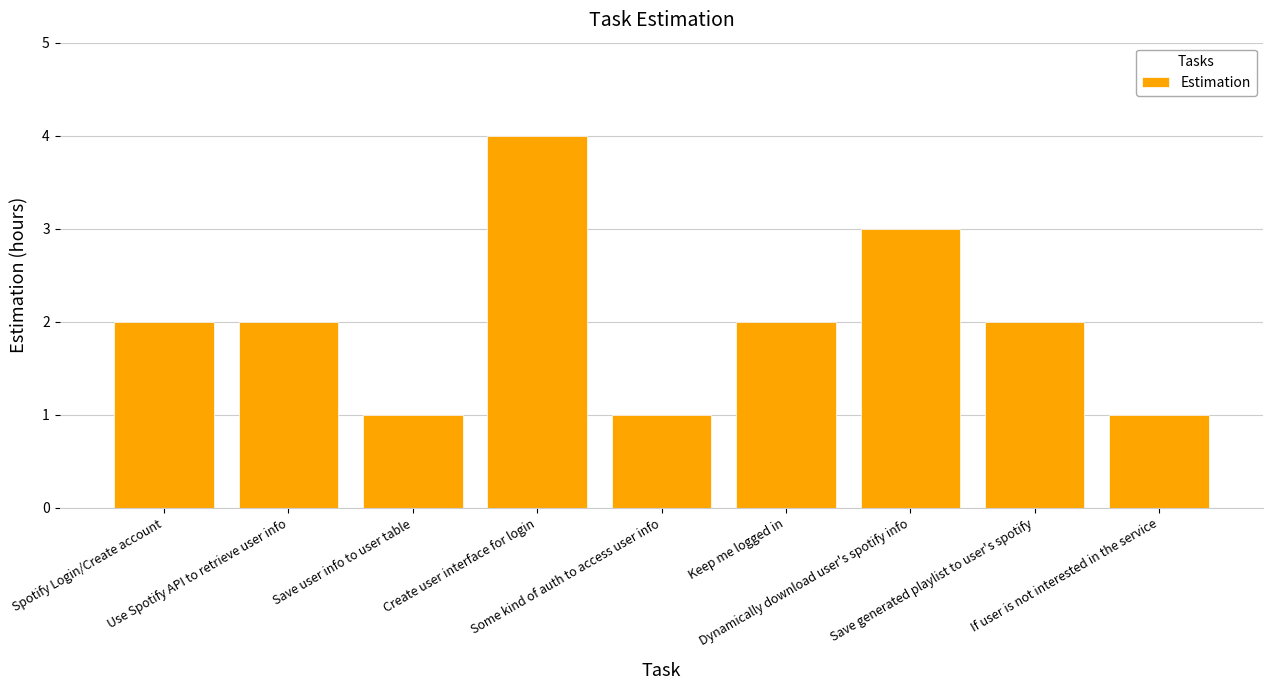

Does the chart contain stacked bars?

No